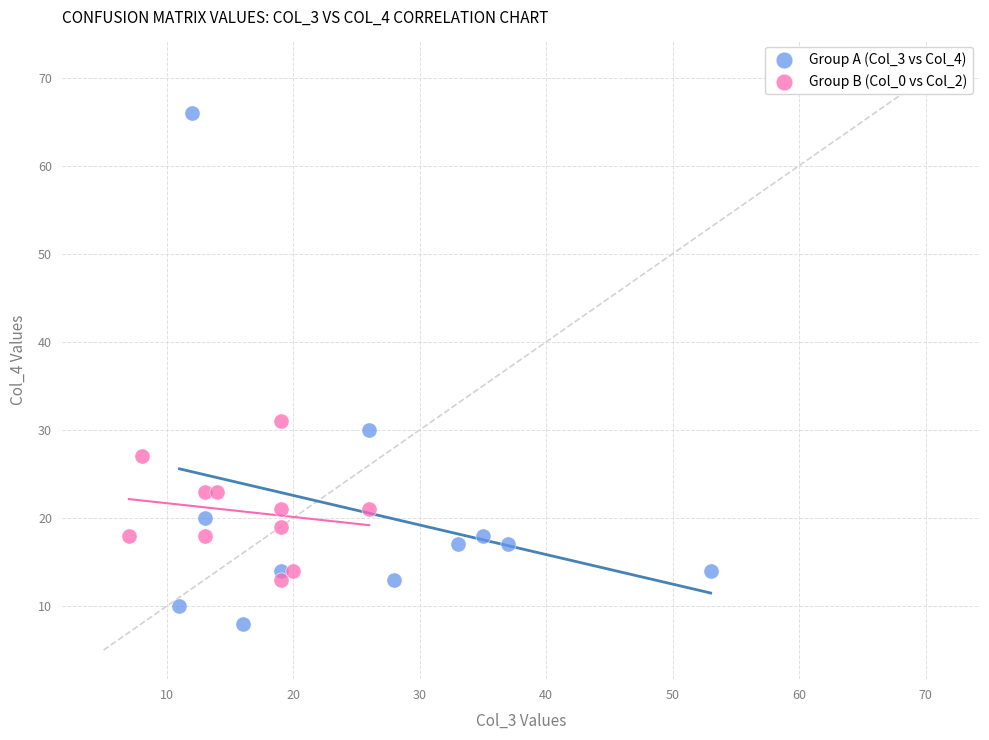

Which series has the widest spread of Y values?

Group A (Col_3 vs Col_4)